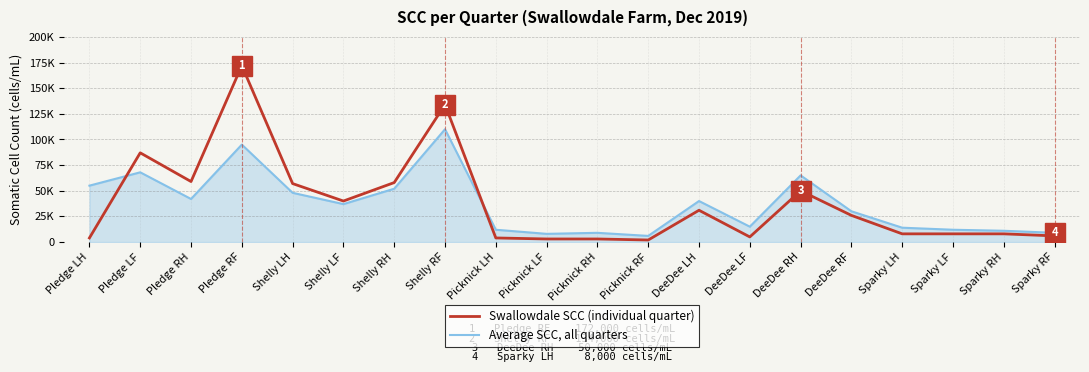

What are all the series names shown in the legend?

Swallowdale SCC (individual quarter), Average SCC, all quarters